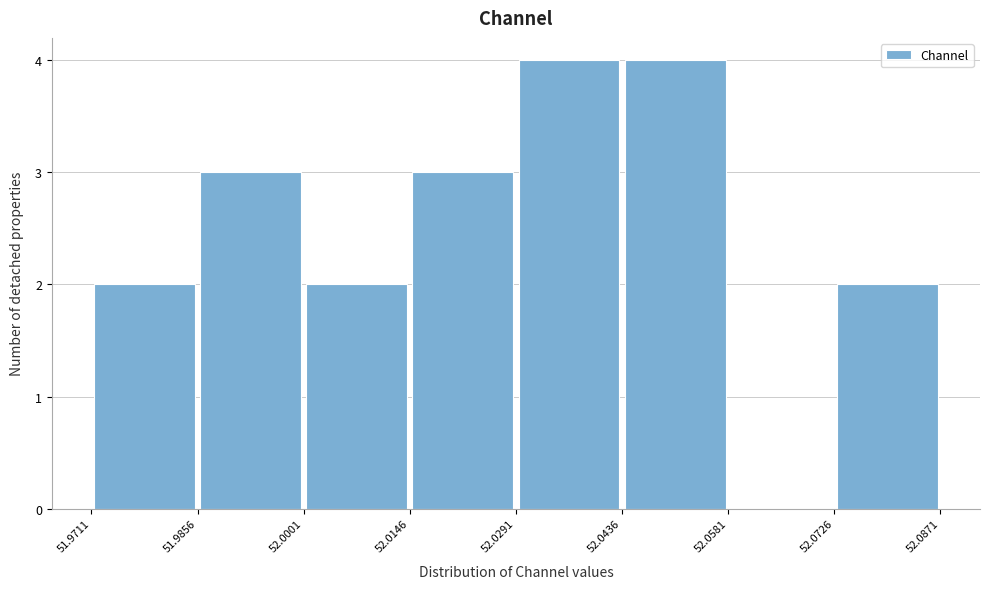

Reading left to right, list every bar in this chart as the range it spans on the x-axis followed by its height. The values are not printed on the chart, so give them approximately, as read against the axis.

51.9711 to 51.9856: 2
51.9856 to 52.0001: 3
52.0001 to 52.0146: 2
52.0146 to 52.0291: 3
52.0291 to 52.0436: 4
52.0436 to 52.0581: 4
52.0581 to 52.0726: 0
52.0726 to 52.0871: 2